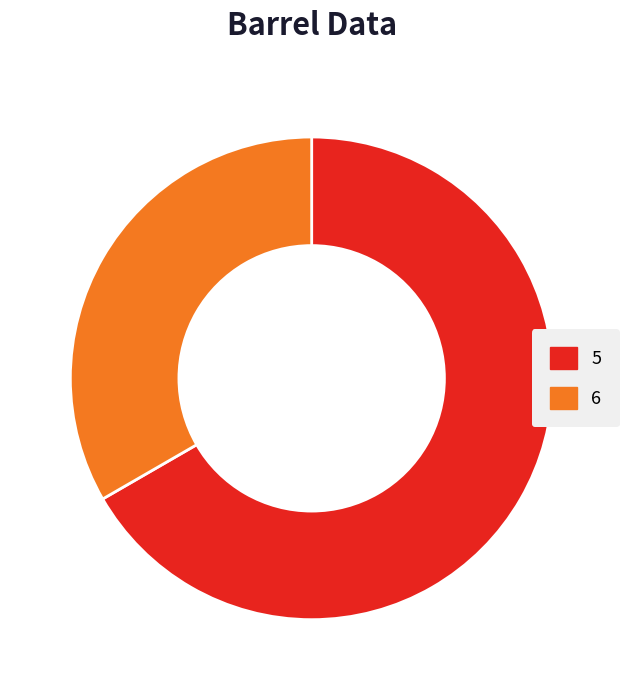

True or false: 5 accounts for 75% of the total.

False